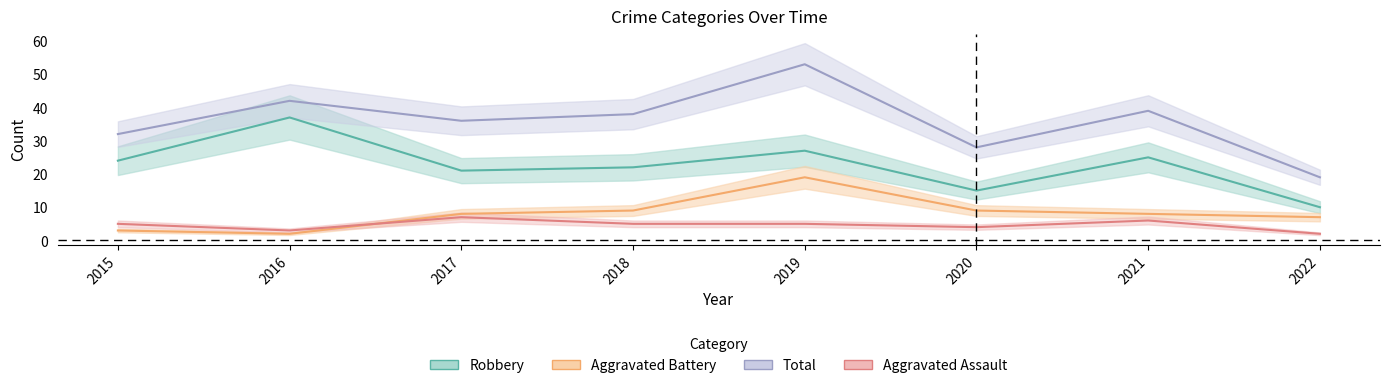

Which series ends up on top after the final intersection of Aggravated Battery and Aggravated Assault?

Aggravated Battery